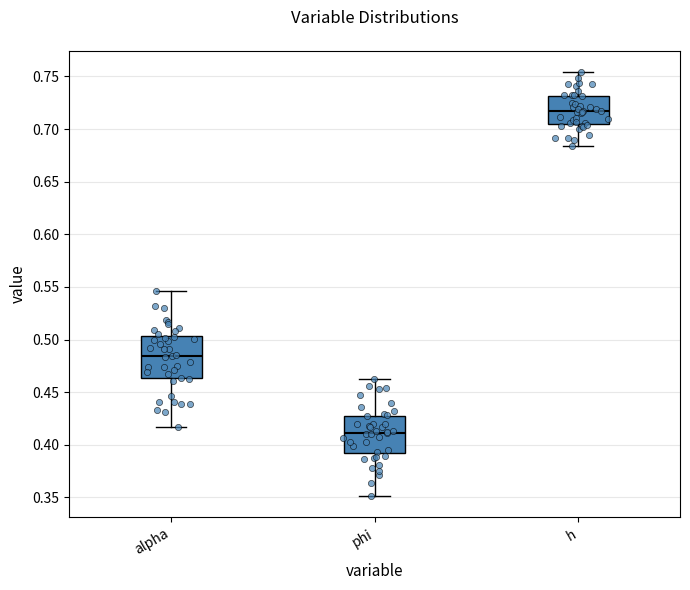

Which box's median line is the highest?

h